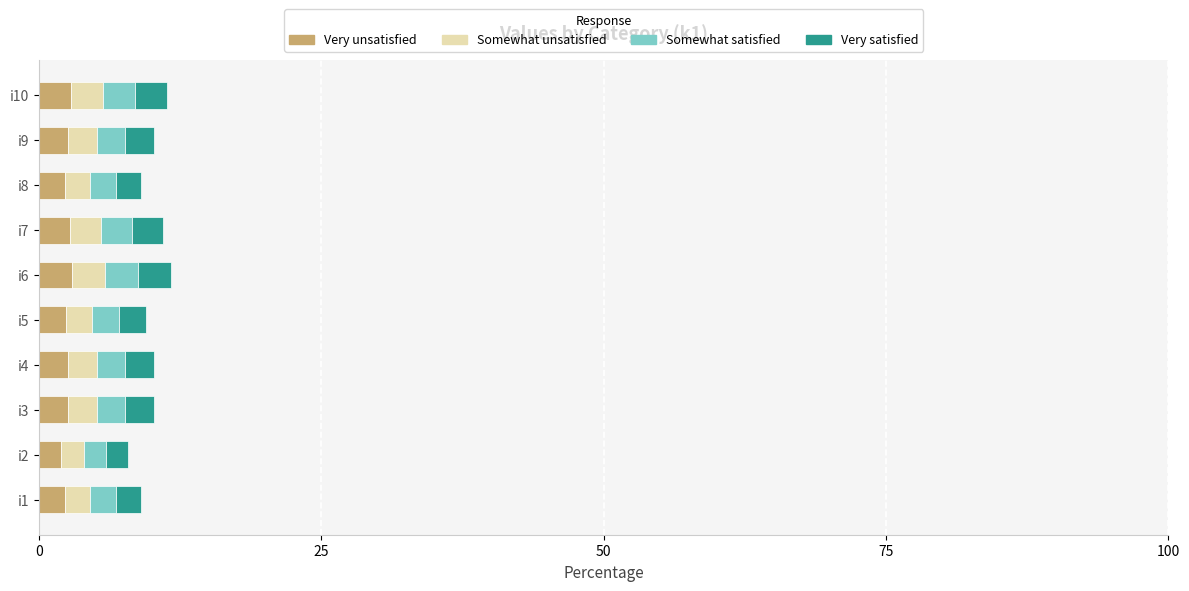

Is it true that Very unsatisfied equals 2.5 at i9?

True